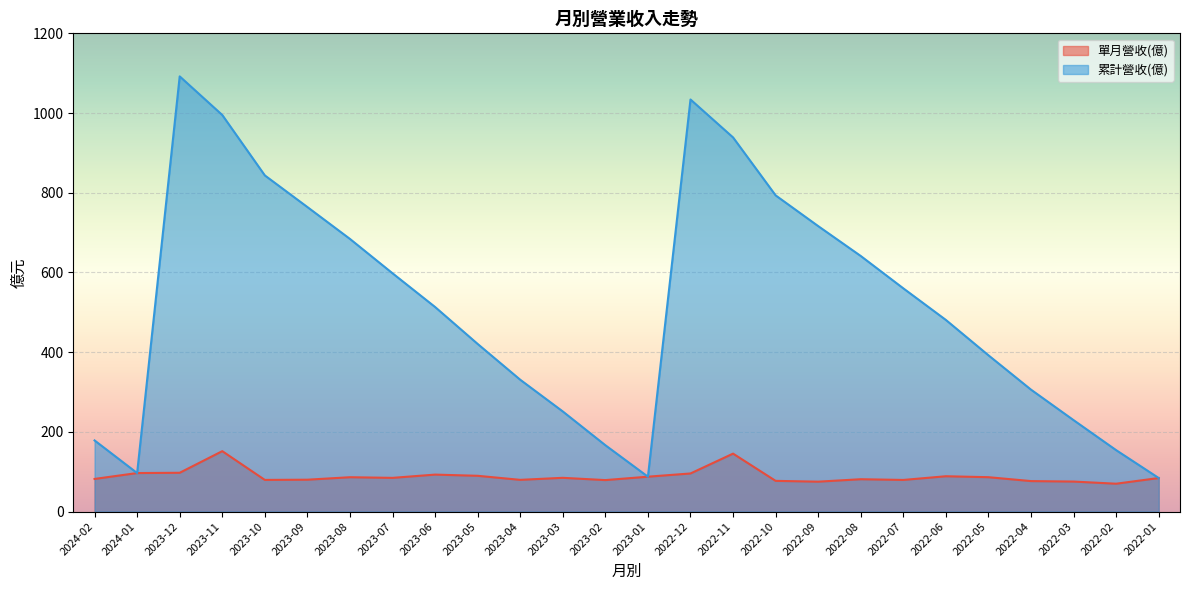

Reading right to left, transcribe all the data shown in this chart.

單月營收(億): 84.2	69.9	75.3	76.5	86.3	88.6	79.4	81.2	75.0	77.0	145.4	95.6	87.5	79.0	84.7	79.6	89.8	92.8	84.6	86.2	80.0	79.4	151.6	97.3	96.7	81.9
累計營收(億): 84.2	154.1	229.4	305.9	392.1	480.8	560.1	641.3	716.3	793.4	938.8	1034.0	87.5	166.5	251.2	330.8	420.6	513.3	597.9	684.1	764.1	843.5	995.1	1092.0	96.7	178.5